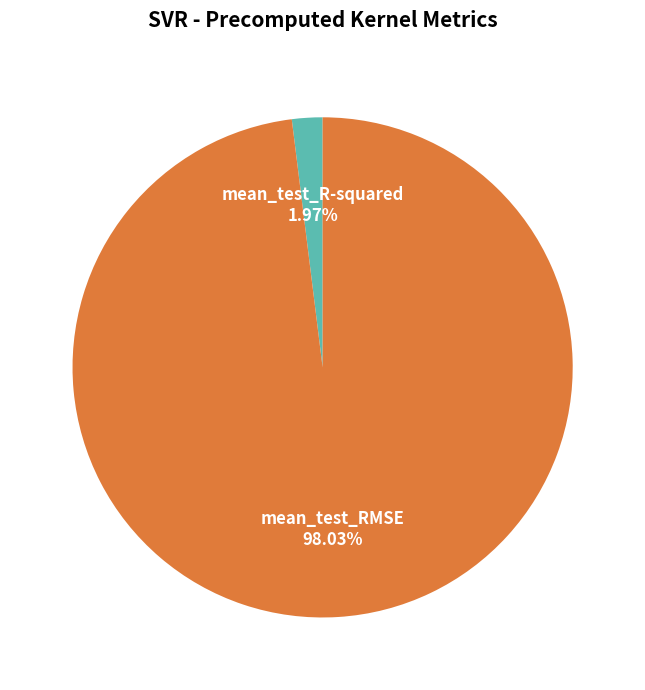

How many slices are in this pie chart?

2